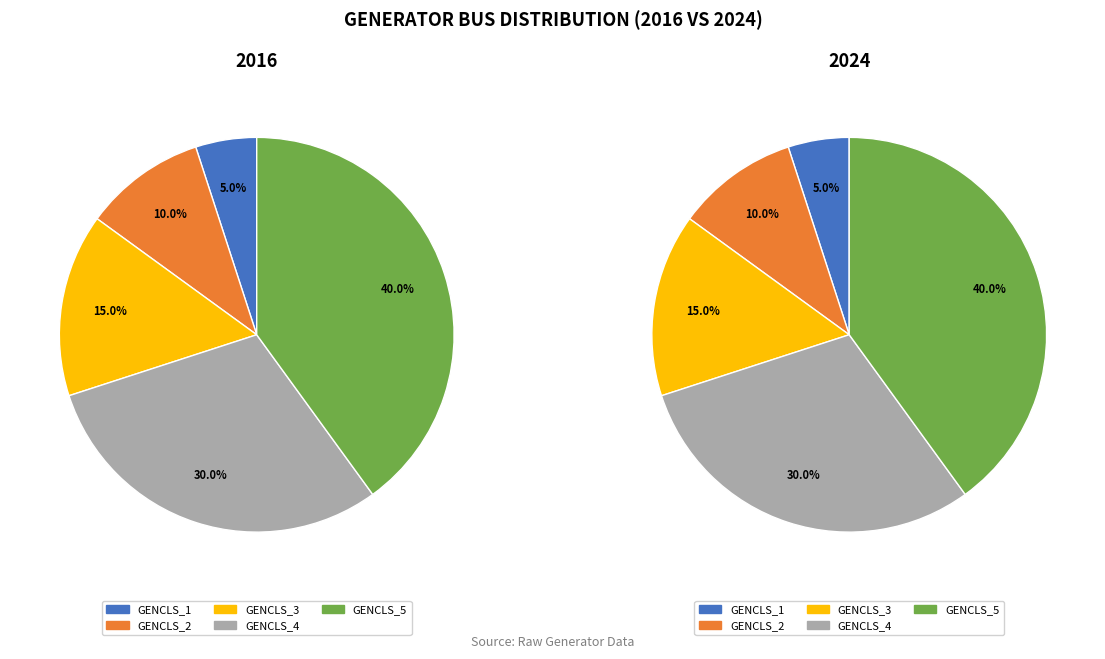

To the nearest percent, what percentage of the pie is GENCLS_5?

40%